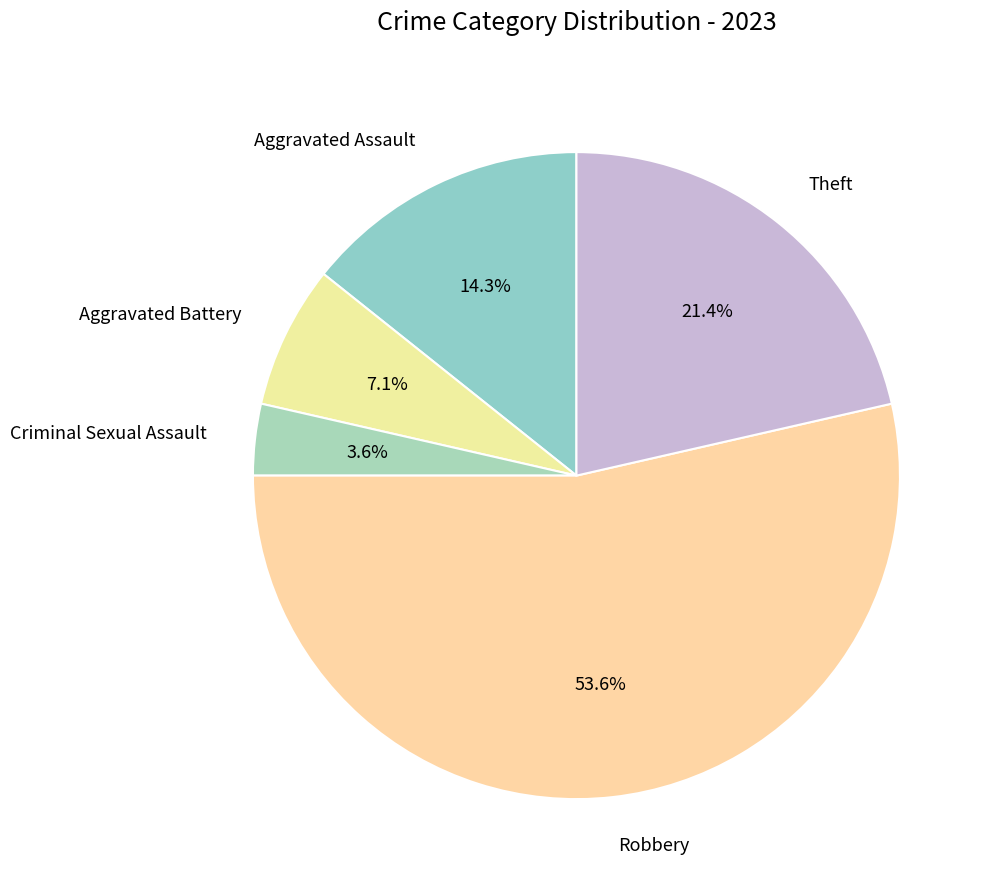

How many segments does this pie chart have?

5